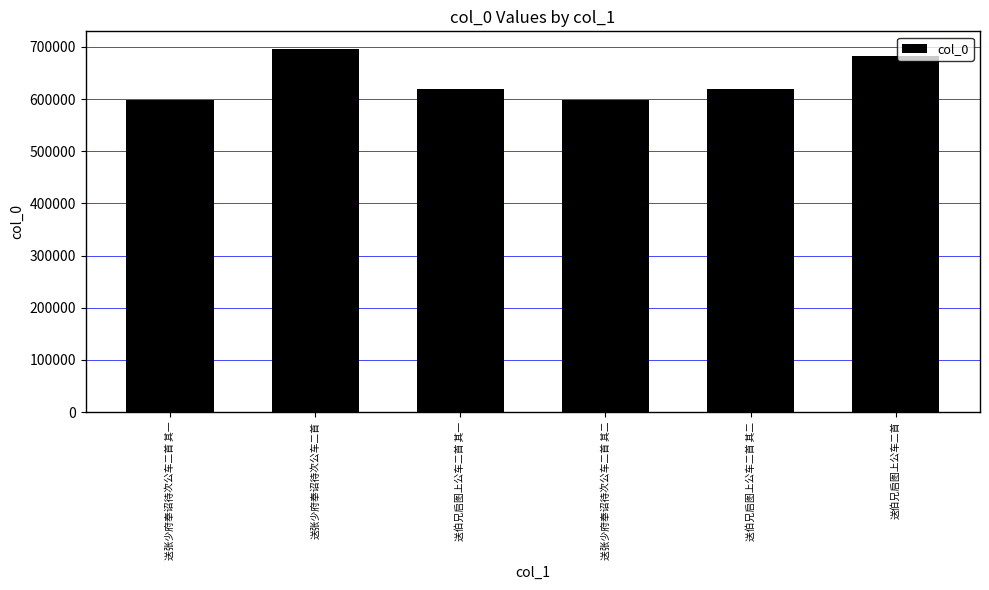

Where does the data first go above 620012?

送张少府奉诏待次公车二首